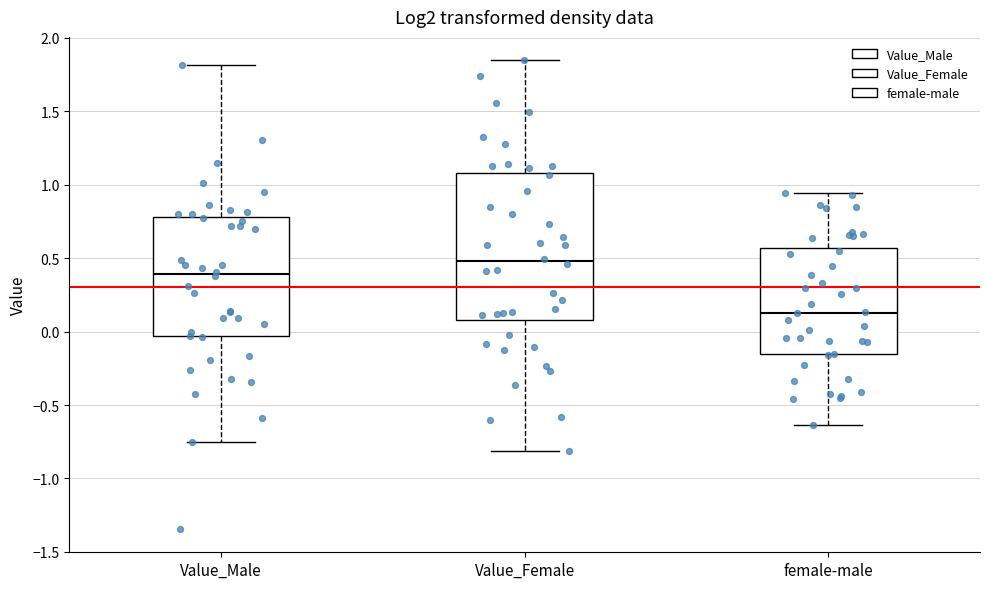

Reading left to right, read every box against the y-axis: the position of its median line, the range the box covers, and the ends of its whiskers. The values are not printed on the chart, so give them approximately, as read against the axis.

Value_Male: median 0.40, box -0.05 to 0.80, whiskers -0.75 to 1.80
Value_Female: median 0.50, box 0.10 to 1.10, whiskers -0.80 to 1.85
female-male: median 0.15, box -0.15 to 0.55, whiskers -0.65 to 0.95